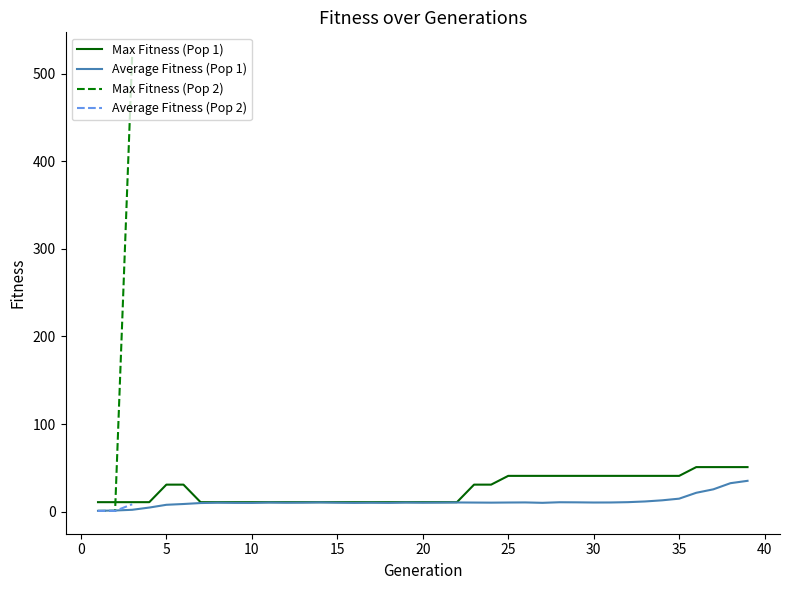

Which series has the largest total across all categories?

Max Fitness (Pop 1)